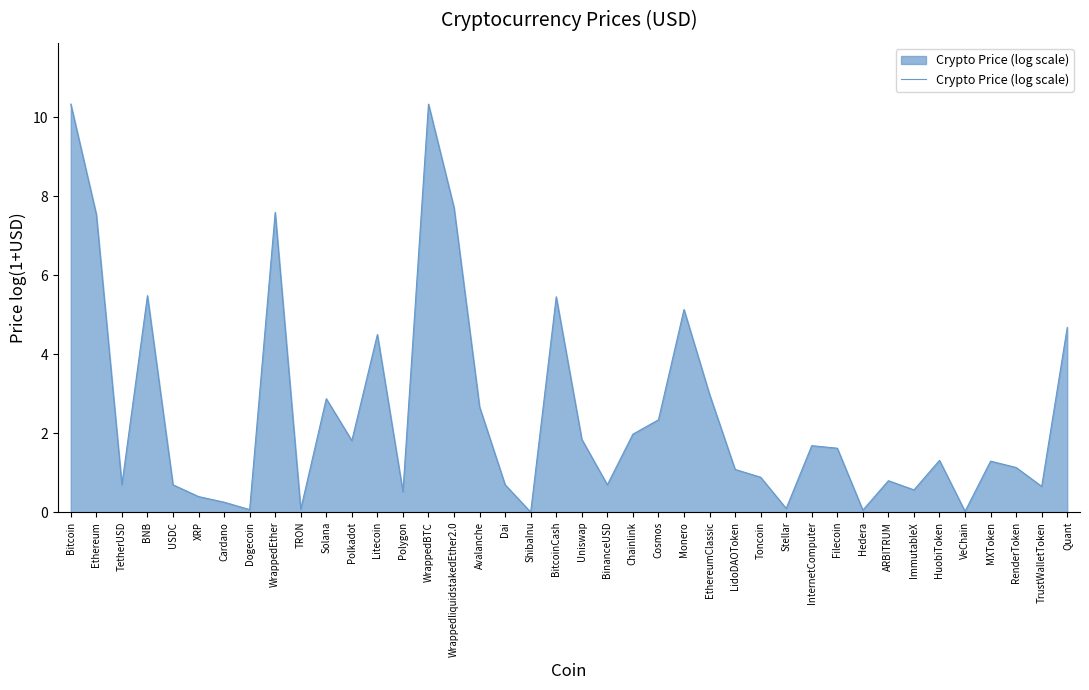

Is it true that the value at WrappedEther is 3.5?

False